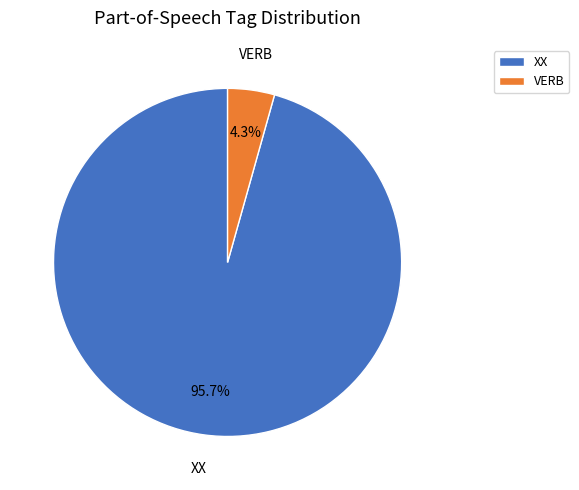

Is VERB the majority of the pie?

No